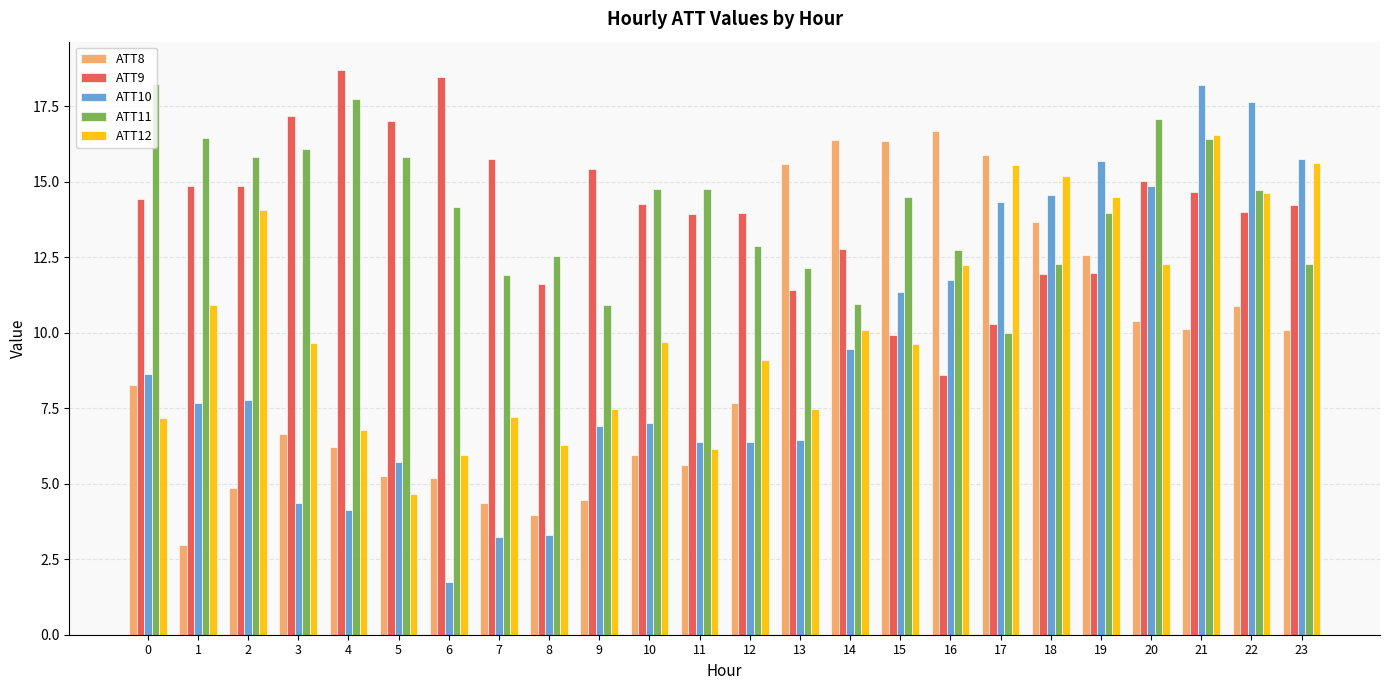

What is the value of the ATT9 bar at the 11th from the left?

14.3